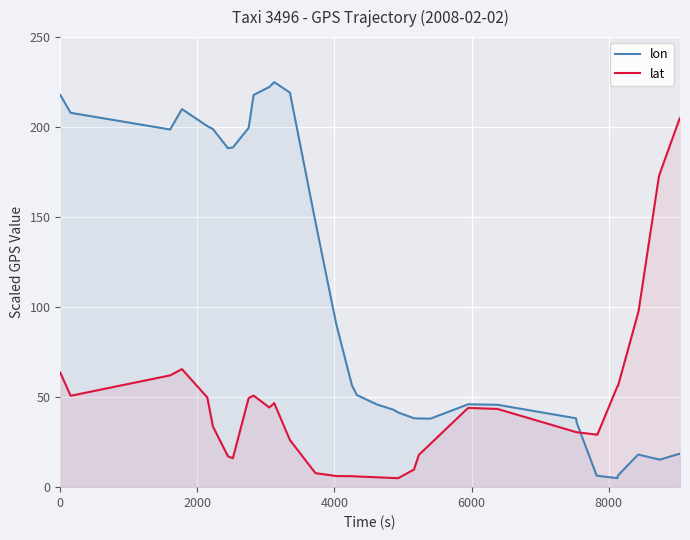

What is the maximum value for lat?

205.0